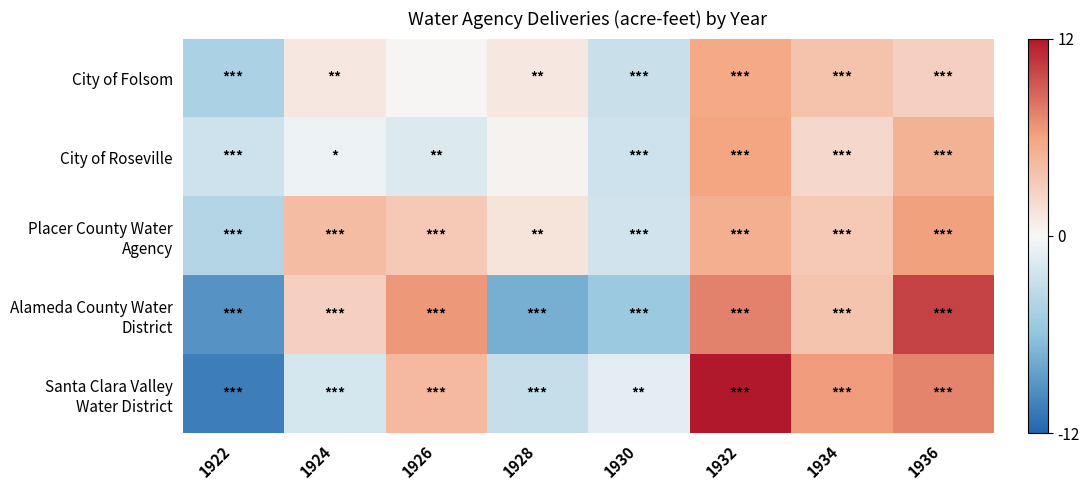

What is the smallest value displayed?

-10.7